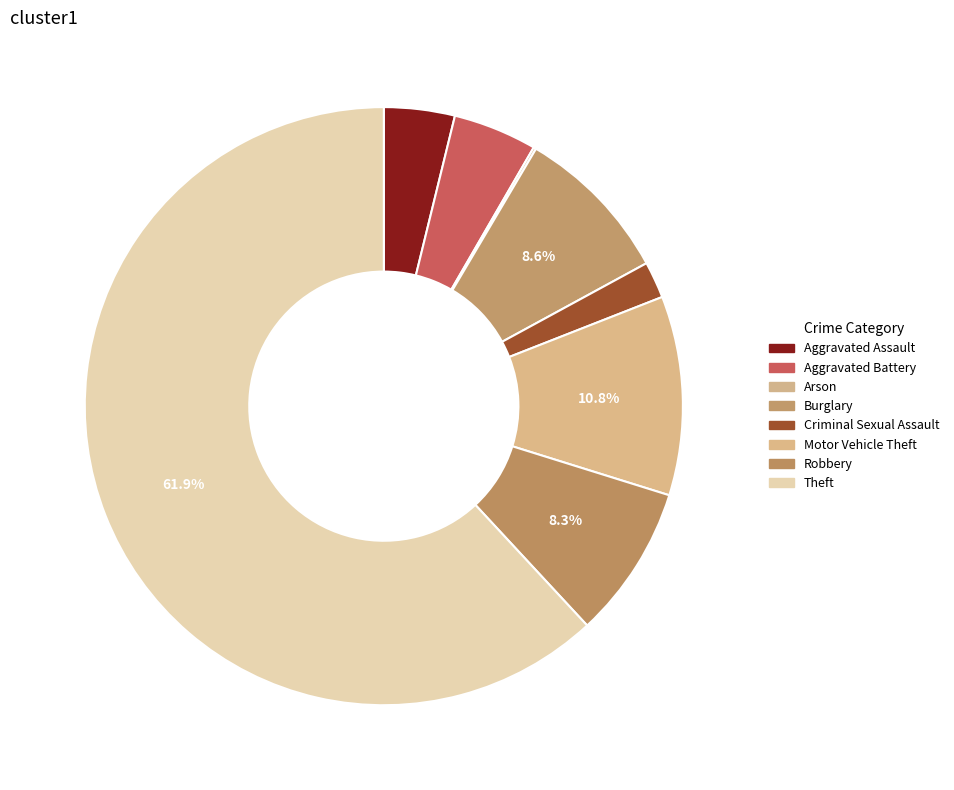

To the nearest percent, what is the combined percentage of Robbery and Theft?

70%